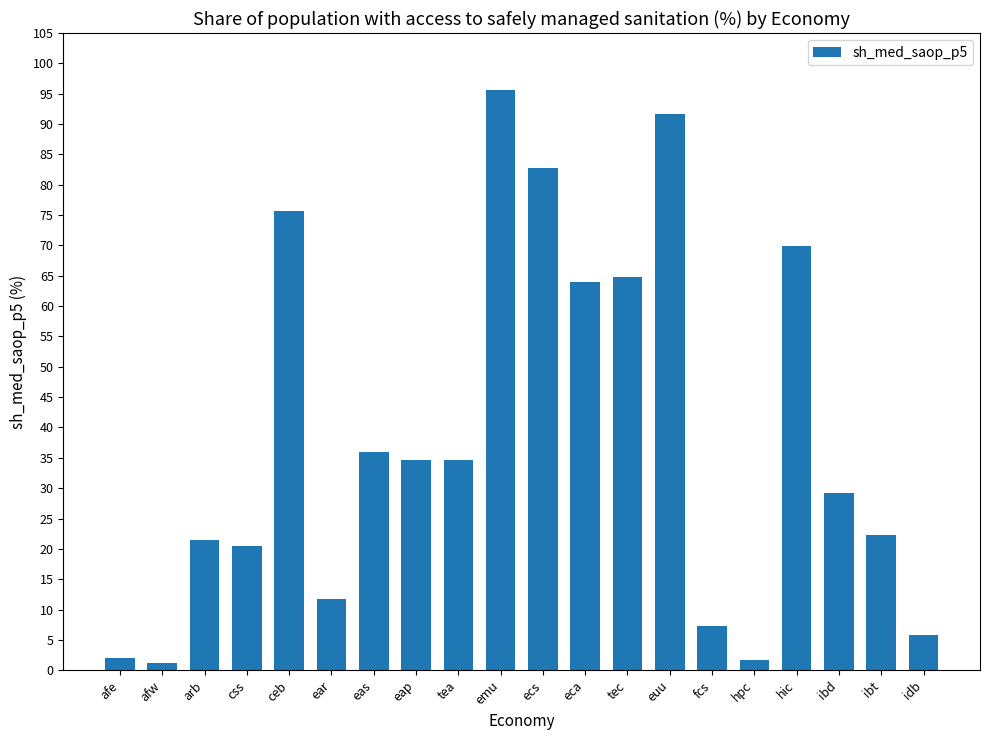

What is the change in value from ceb to hic?

-5.7